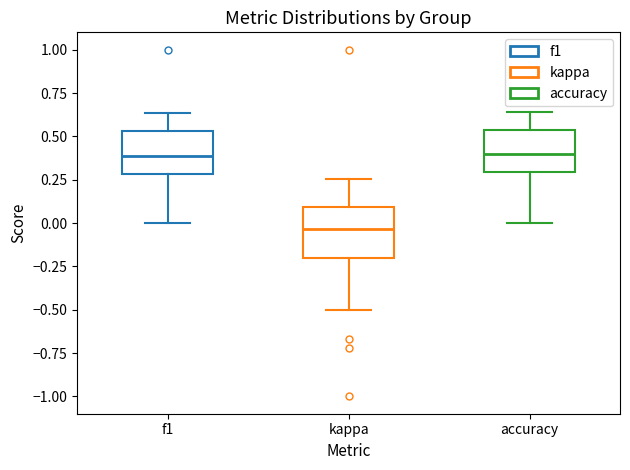

Reading left to right, read every box against the y-axis: the position of its median line, the range the box covers, and the ends of its whiskers. The values are not printed on the chart, so give them approximately, as read against the axis.

f1: median 0.40, box 0.30 to 0.55, whiskers 0.00 to 0.65
kappa: median -0.05, box -0.20 to 0.10, whiskers -0.50 to 0.25
accuracy: median 0.40, box 0.30 to 0.55, whiskers 0.00 to 0.65